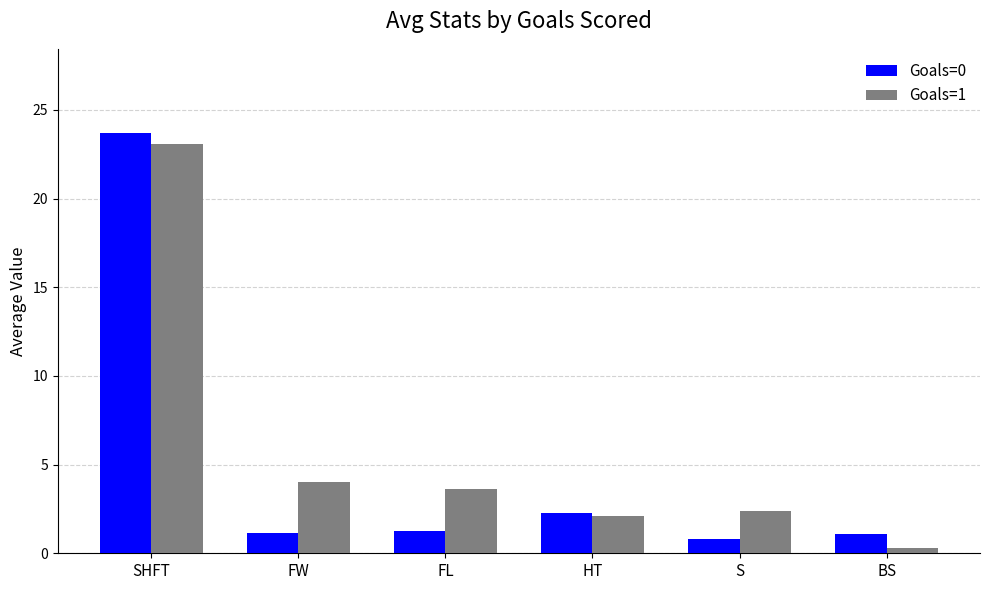

What is the label of the 3rd bar from the left?

FL